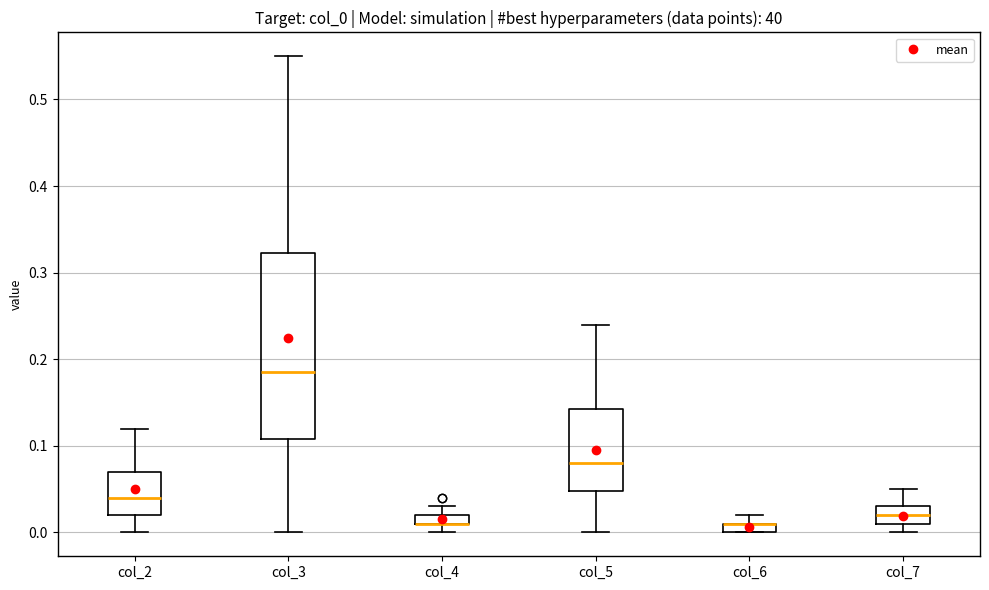

Which box is the tallest, from its lower edge to its upper edge?

col_3